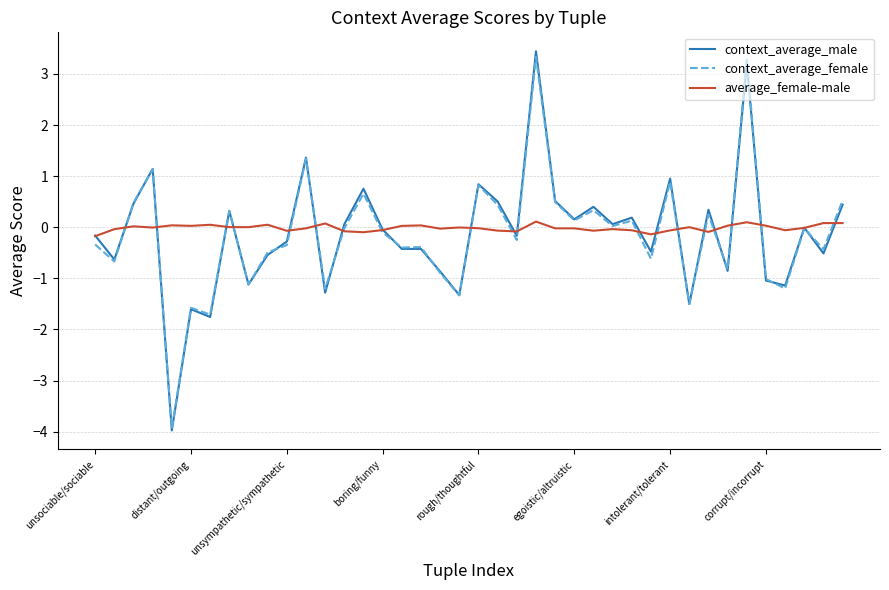

What is the minimum value shown in the chart?

-4.0